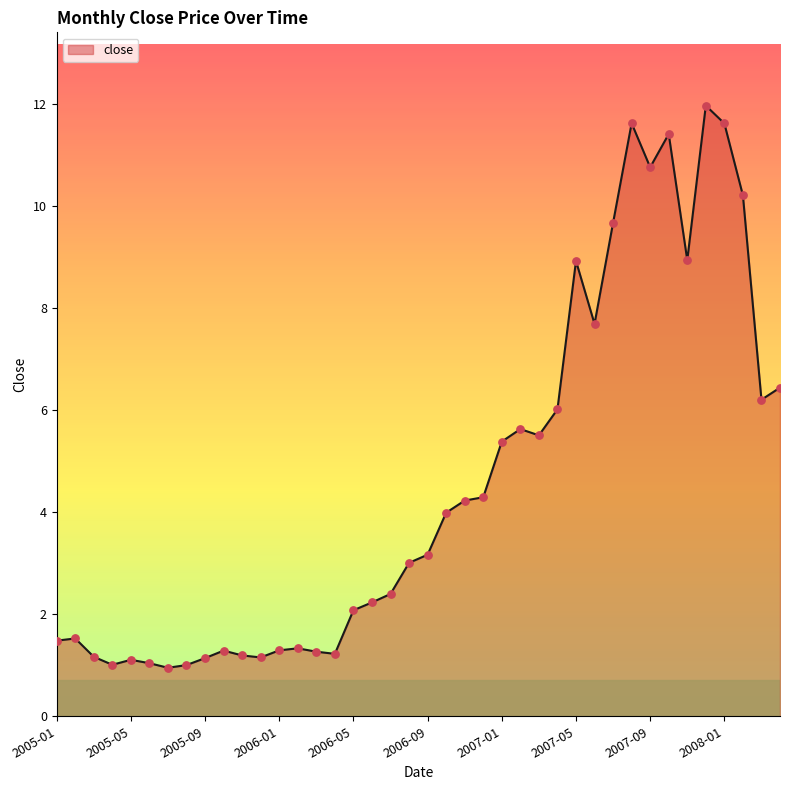

What is the difference between the maximum and minimum values?

11.0